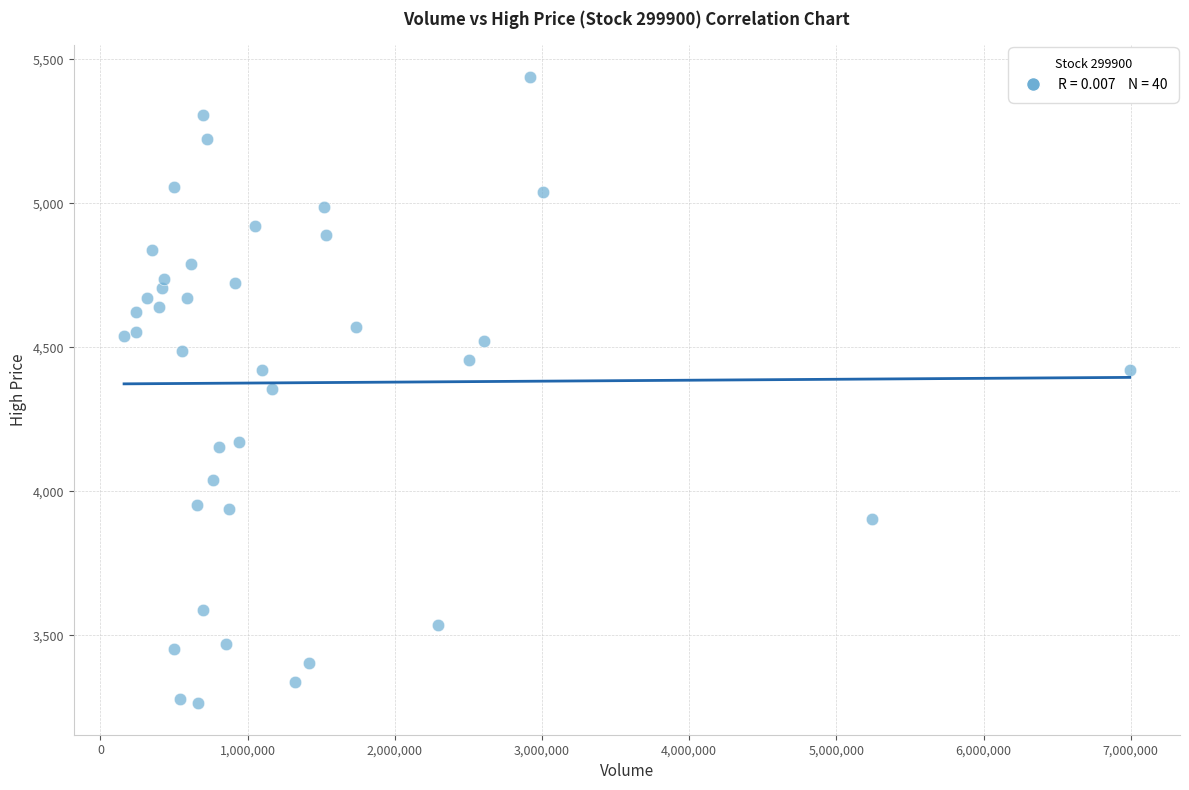

What is the range of Y values (max minus min)?

2176